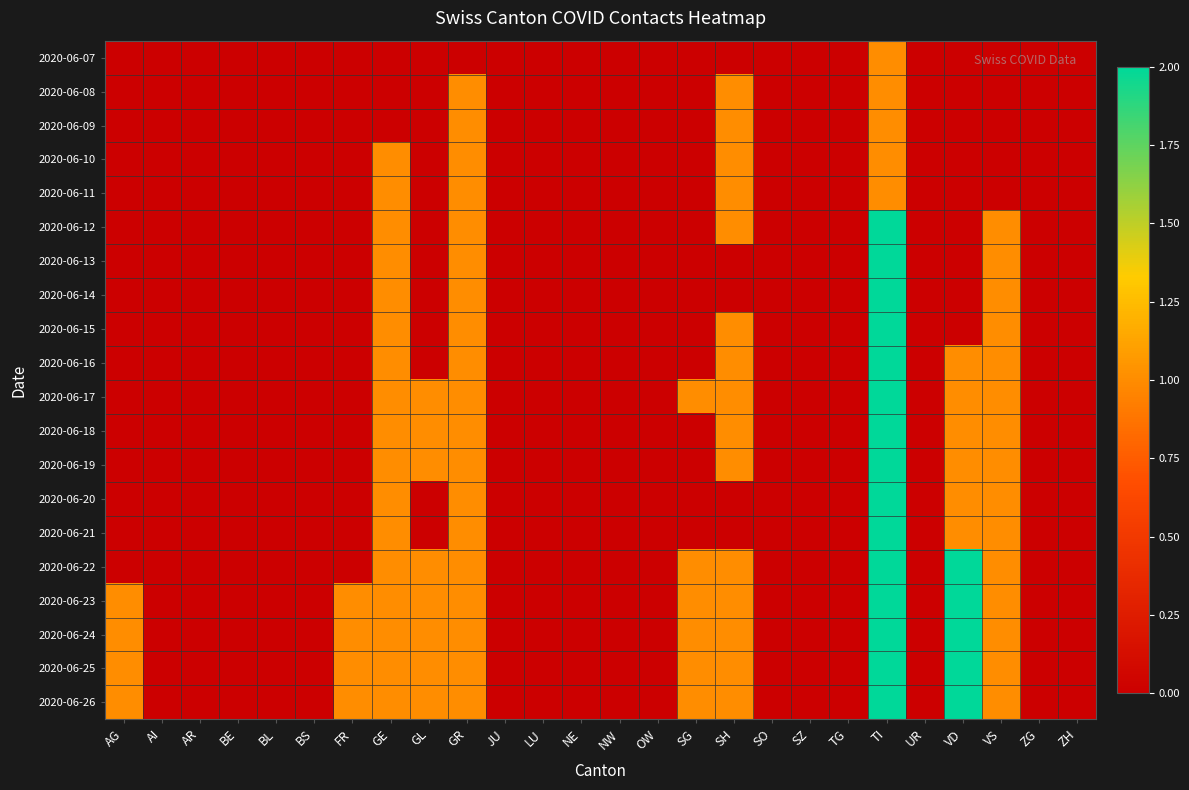

Reading left to right, transcribe all the data shown in this chart.

2020-06-07: AG=0	AI=0	AR=0	BE=0	BL=0	BS=0	FR=0	GE=0	GL=0	GR=0	JU=0	LU=0	NE=0	NW=0	OW=0	SG=0	SH=0	SO=0	SZ=0	TG=0	TI=1	UR=0	VD=0	VS=0	ZG=0	ZH=0
2020-06-08: AG=0	AI=0	AR=0	BE=0	BL=0	BS=0	FR=0	GE=0	GL=0	GR=1	JU=0	LU=0	NE=0	NW=0	OW=0	SG=0	SH=1	SO=0	SZ=0	TG=0	TI=1	UR=0	VD=0	VS=0	ZG=0	ZH=0
2020-06-09: AG=0	AI=0	AR=0	BE=0	BL=0	BS=0	FR=0	GE=0	GL=0	GR=1	JU=0	LU=0	NE=0	NW=0	OW=0	SG=0	SH=1	SO=0	SZ=0	TG=0	TI=1	UR=0	VD=0	VS=0	ZG=0	ZH=0
2020-06-10: AG=0	AI=0	AR=0	BE=0	BL=0	BS=0	FR=0	GE=1	GL=0	GR=1	JU=0	LU=0	NE=0	NW=0	OW=0	SG=0	SH=1	SO=0	SZ=0	TG=0	TI=1	UR=0	VD=0	VS=0	ZG=0	ZH=0
2020-06-11: AG=0	AI=0	AR=0	BE=0	BL=0	BS=0	FR=0	GE=1	GL=0	GR=1	JU=0	LU=0	NE=0	NW=0	OW=0	SG=0	SH=1	SO=0	SZ=0	TG=0	TI=1	UR=0	VD=0	VS=0	ZG=0	ZH=0
2020-06-12: AG=0	AI=0	AR=0	BE=0	BL=0	BS=0	FR=0	GE=1	GL=0	GR=1	JU=0	LU=0	NE=0	NW=0	OW=0	SG=0	SH=1	SO=0	SZ=0	TG=0	TI=2	UR=0	VD=0	VS=1	ZG=0	ZH=0
2020-06-13: AG=0	AI=0	AR=0	BE=0	BL=0	BS=0	FR=0	GE=1	GL=0	GR=1	JU=0	LU=0	NE=0	NW=0	OW=0	SG=0	SH=0	SO=0	SZ=0	TG=0	TI=2	UR=0	VD=0	VS=1	ZG=0	ZH=0
2020-06-14: AG=0	AI=0	AR=0	BE=0	BL=0	BS=0	FR=0	GE=1	GL=0	GR=1	JU=0	LU=0	NE=0	NW=0	OW=0	SG=0	SH=0	SO=0	SZ=0	TG=0	TI=2	UR=0	VD=0	VS=1	ZG=0	ZH=0
2020-06-15: AG=0	AI=0	AR=0	BE=0	BL=0	BS=0	FR=0	GE=1	GL=0	GR=1	JU=0	LU=0	NE=0	NW=0	OW=0	SG=0	SH=1	SO=0	SZ=0	TG=0	TI=2	UR=0	VD=0	VS=1	ZG=0	ZH=0
2020-06-16: AG=0	AI=0	AR=0	BE=0	BL=0	BS=0	FR=0	GE=1	GL=0	GR=1	JU=0	LU=0	NE=0	NW=0	OW=0	SG=0	SH=1	SO=0	SZ=0	TG=0	TI=2	UR=0	VD=1	VS=1	ZG=0	ZH=0
2020-06-17: AG=0	AI=0	AR=0	BE=0	BL=0	BS=0	FR=0	GE=1	GL=1	GR=1	JU=0	LU=0	NE=0	NW=0	OW=0	SG=1	SH=1	SO=0	SZ=0	TG=0	TI=2	UR=0	VD=1	VS=1	ZG=0	ZH=0
2020-06-18: AG=0	AI=0	AR=0	BE=0	BL=0	BS=0	FR=0	GE=1	GL=1	GR=1	JU=0	LU=0	NE=0	NW=0	OW=0	SG=0	SH=1	SO=0	SZ=0	TG=0	TI=2	UR=0	VD=1	VS=1	ZG=0	ZH=0
2020-06-19: AG=0	AI=0	AR=0	BE=0	BL=0	BS=0	FR=0	GE=1	GL=1	GR=1	JU=0	LU=0	NE=0	NW=0	OW=0	SG=0	SH=1	SO=0	SZ=0	TG=0	TI=2	UR=0	VD=1	VS=1	ZG=0	ZH=0
2020-06-20: AG=0	AI=0	AR=0	BE=0	BL=0	BS=0	FR=0	GE=1	GL=0	GR=1	JU=0	LU=0	NE=0	NW=0	OW=0	SG=0	SH=0	SO=0	SZ=0	TG=0	TI=2	UR=0	VD=1	VS=1	ZG=0	ZH=0
2020-06-21: AG=0	AI=0	AR=0	BE=0	BL=0	BS=0	FR=0	GE=1	GL=0	GR=1	JU=0	LU=0	NE=0	NW=0	OW=0	SG=0	SH=0	SO=0	SZ=0	TG=0	TI=2	UR=0	VD=1	VS=1	ZG=0	ZH=0
2020-06-22: AG=0	AI=0	AR=0	BE=0	BL=0	BS=0	FR=0	GE=1	GL=1	GR=1	JU=0	LU=0	NE=0	NW=0	OW=0	SG=1	SH=1	SO=0	SZ=0	TG=0	TI=2	UR=0	VD=2	VS=1	ZG=0	ZH=0
2020-06-23: AG=1	AI=0	AR=0	BE=0	BL=0	BS=0	FR=1	GE=1	GL=1	GR=1	JU=0	LU=0	NE=0	NW=0	OW=0	SG=1	SH=1	SO=0	SZ=0	TG=0	TI=2	UR=0	VD=2	VS=1	ZG=0	ZH=0
2020-06-24: AG=1	AI=0	AR=0	BE=0	BL=0	BS=0	FR=1	GE=1	GL=1	GR=1	JU=0	LU=0	NE=0	NW=0	OW=0	SG=1	SH=1	SO=0	SZ=0	TG=0	TI=2	UR=0	VD=2	VS=1	ZG=0	ZH=0
2020-06-25: AG=1	AI=0	AR=0	BE=0	BL=0	BS=0	FR=1	GE=1	GL=1	GR=1	JU=0	LU=0	NE=0	NW=0	OW=0	SG=1	SH=1	SO=0	SZ=0	TG=0	TI=2	UR=0	VD=2	VS=1	ZG=0	ZH=0
2020-06-26: AG=1	AI=0	AR=0	BE=0	BL=0	BS=0	FR=1	GE=1	GL=1	GR=1	JU=0	LU=0	NE=0	NW=0	OW=0	SG=1	SH=1	SO=0	SZ=0	TG=0	TI=2	UR=0	VD=2	VS=1	ZG=0	ZH=0